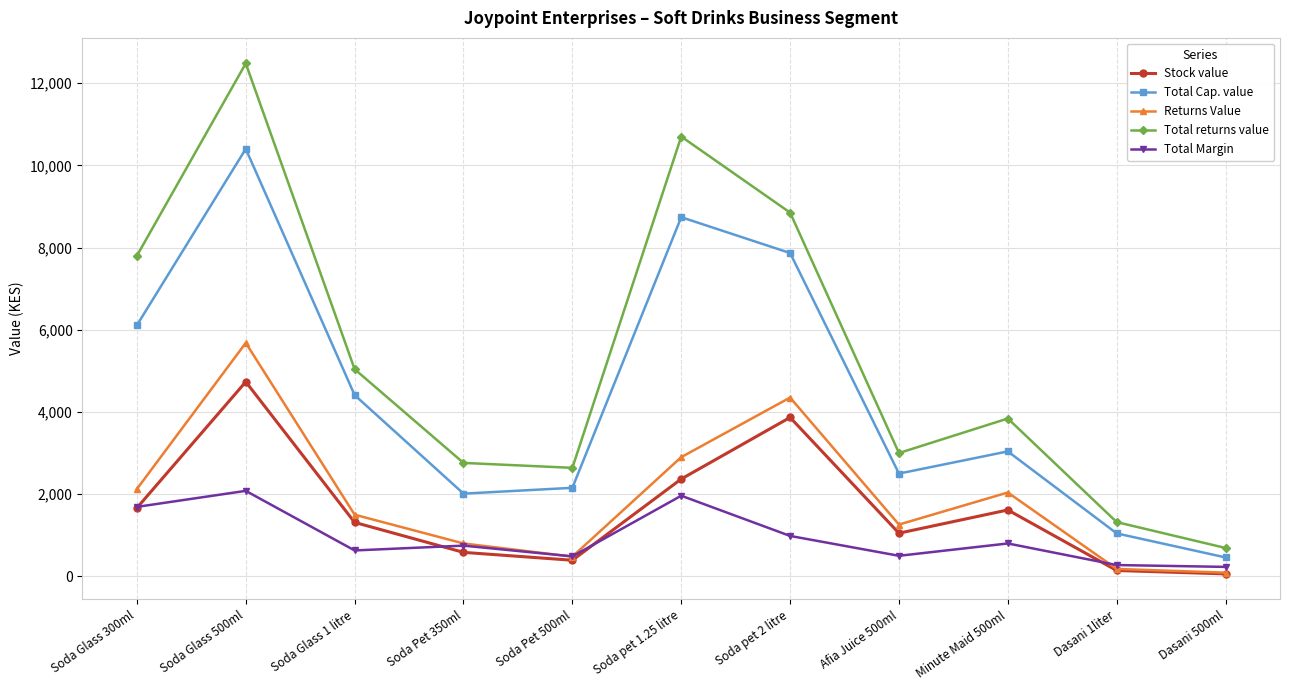

At which category does Total Cap. value reach its first local peak?

Soda Glass 500ml